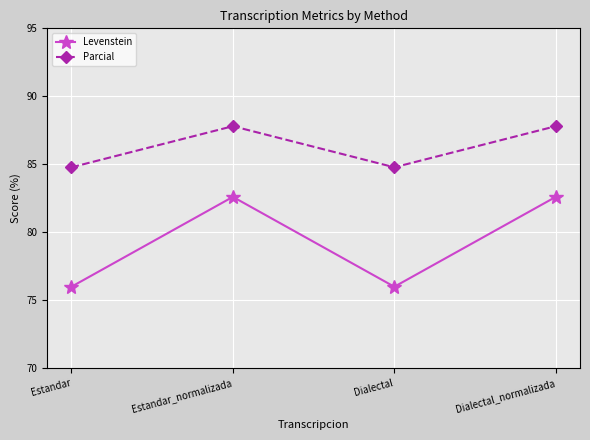

What is the approximate value of Parcial at Estandar_normalizada?

87.8